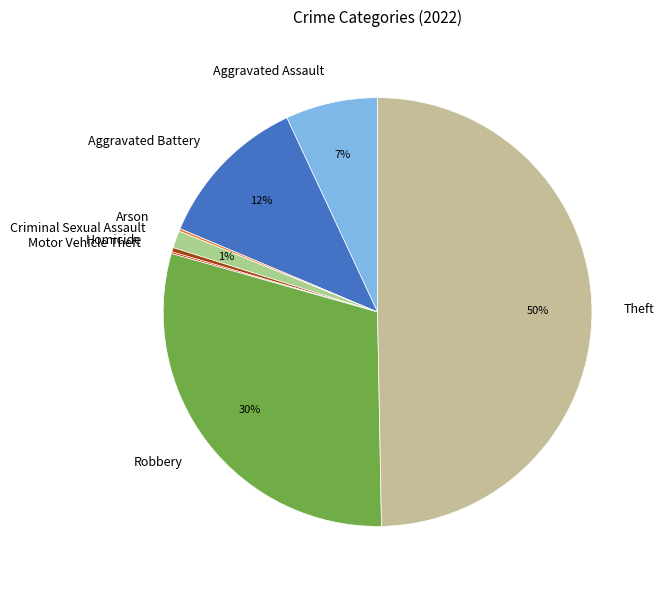

Rank the categories by value from highest to lowest.

Theft, Robbery, Aggravated Battery, Aggravated Assault, Criminal Sexual Assault, Homicide, Arson, Motor Vehicle Theft